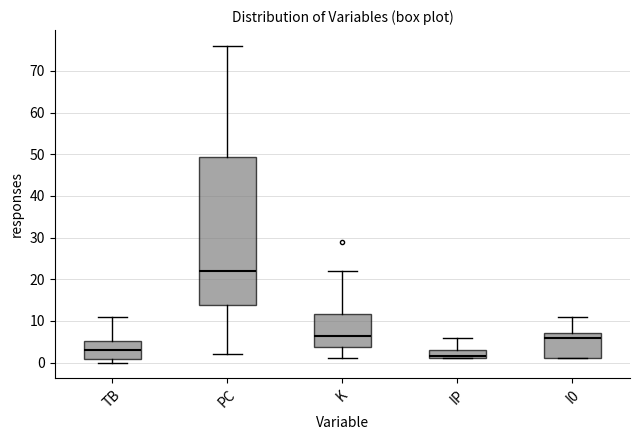

Which box has the lowest median line?

IP